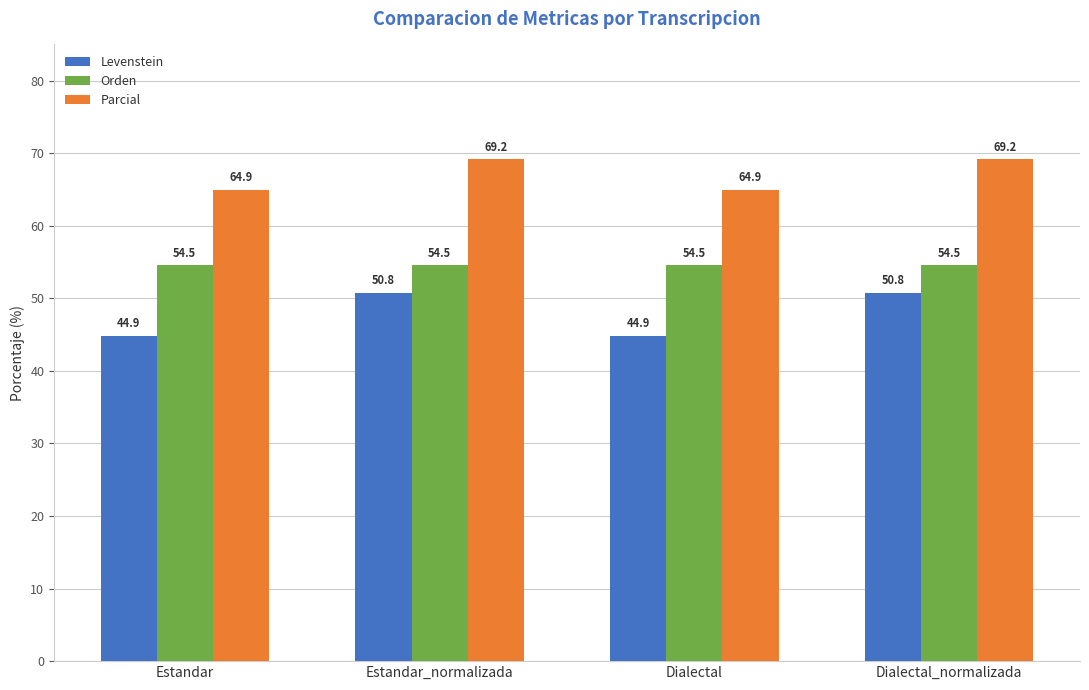

What is the label of the 3rd bar from the right?

Estandar_normalizada